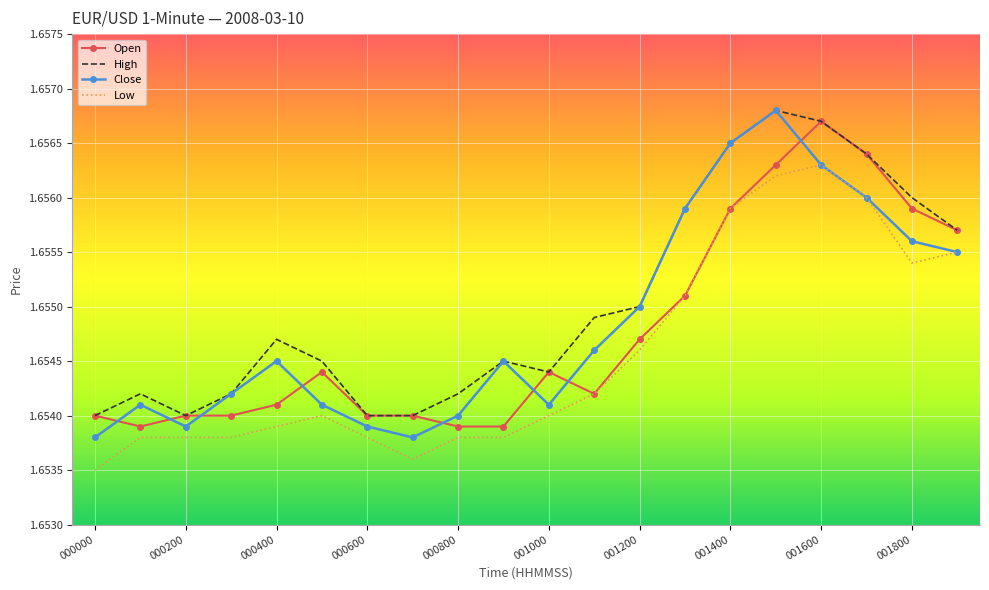

True or false: High has more than 0 interior local peaks.

True